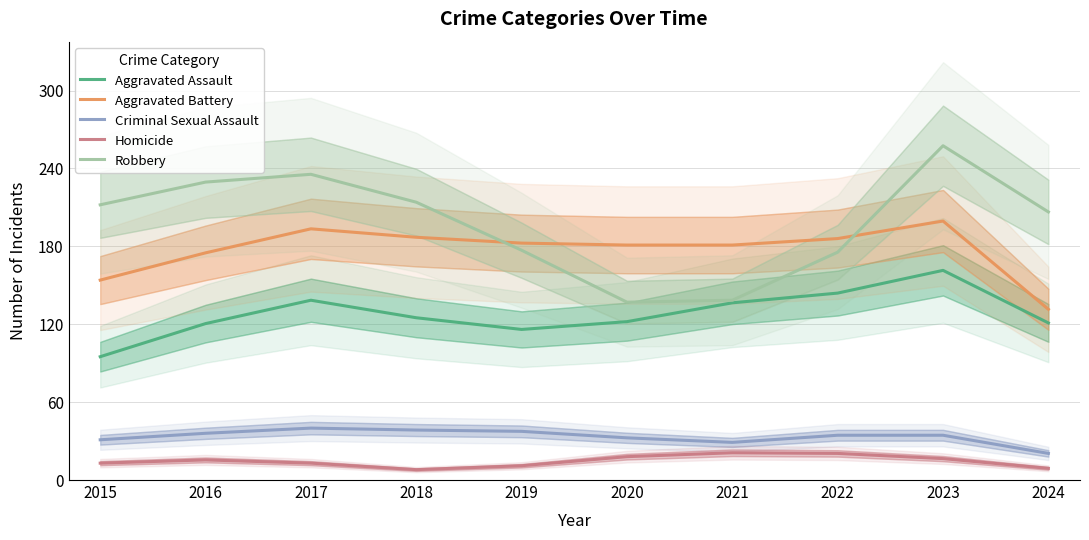

Where is the first local minimum for Criminal Sexual Assault?

2021